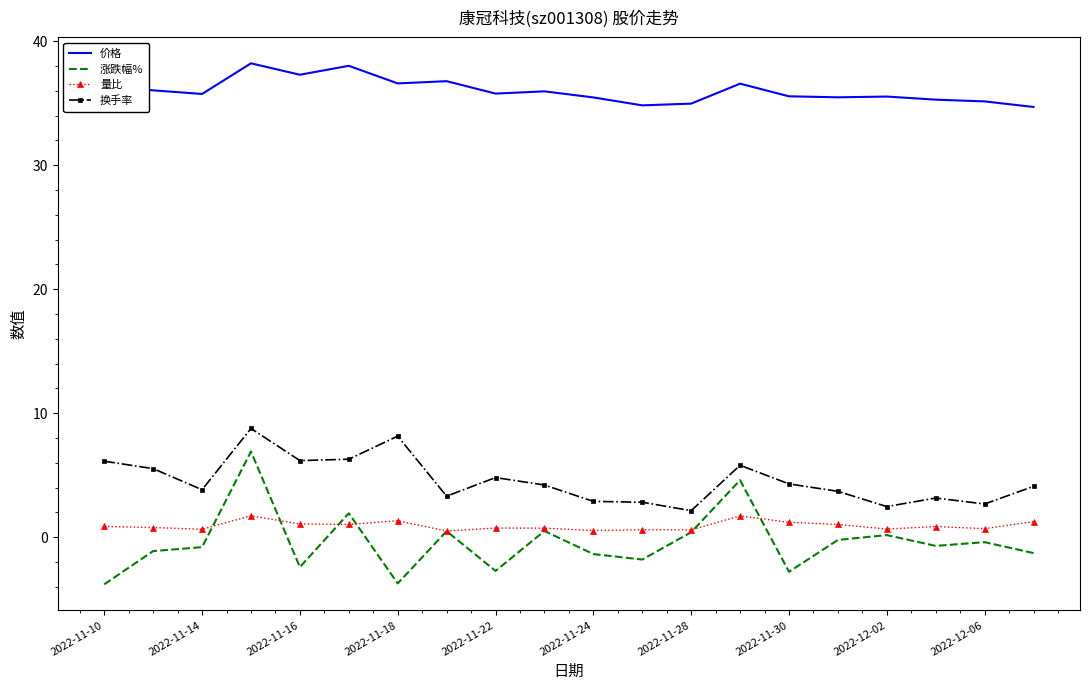

Which series has the widest spread of values?

涨跌幅%